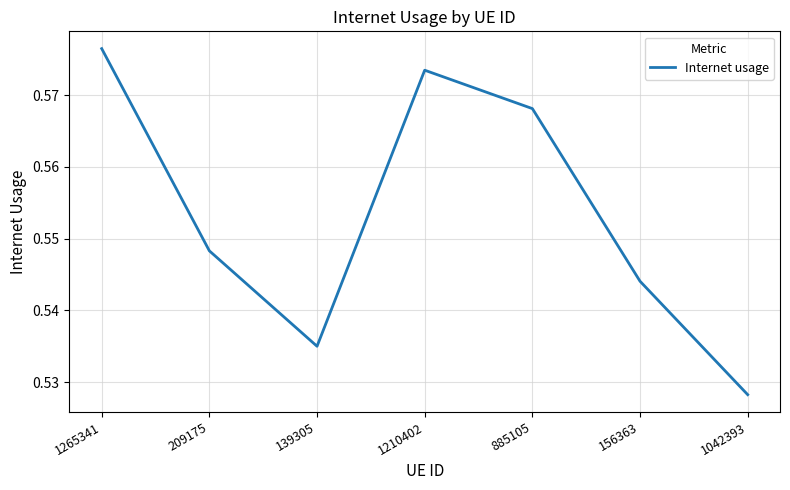

True or false: there are more than 2 points higher than both neighbors.

False